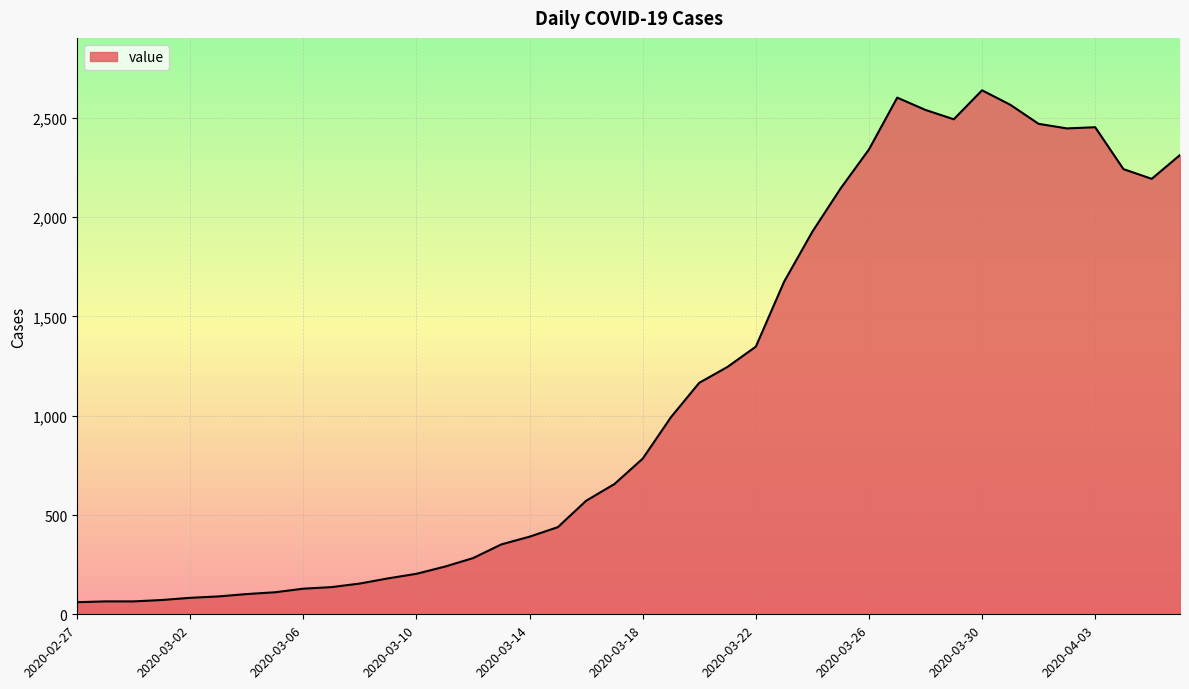

What is the difference between the maximum and minimum values?

2578